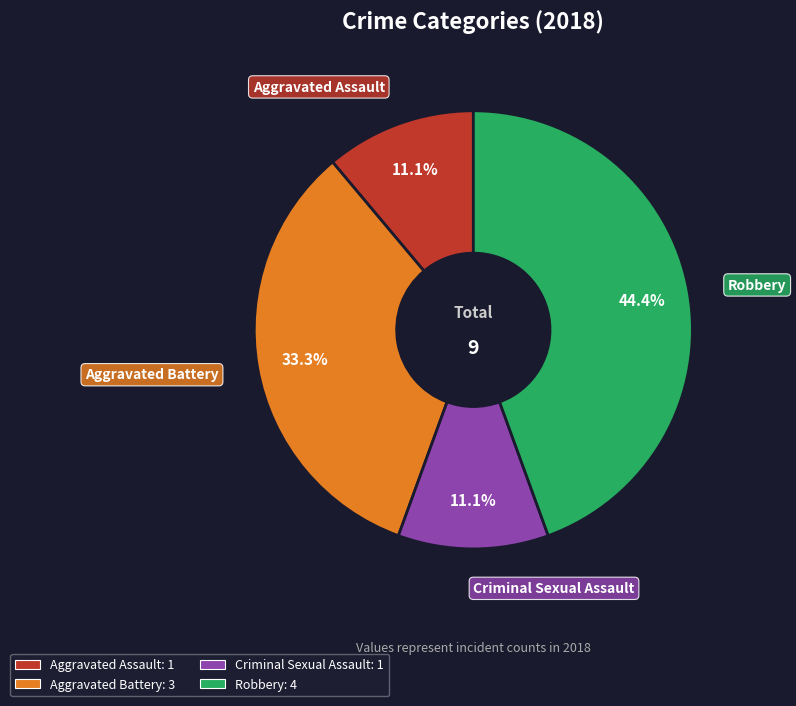

To the nearest percent, what percentage of the pie is Aggravated Assault?

11%